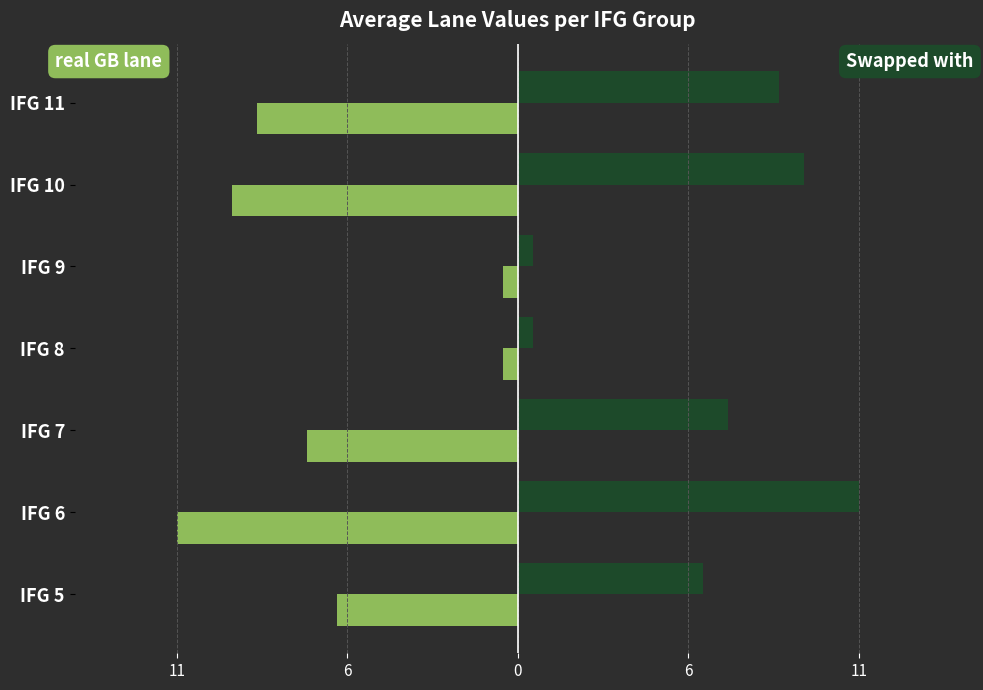

How many groups of bars are there?

7